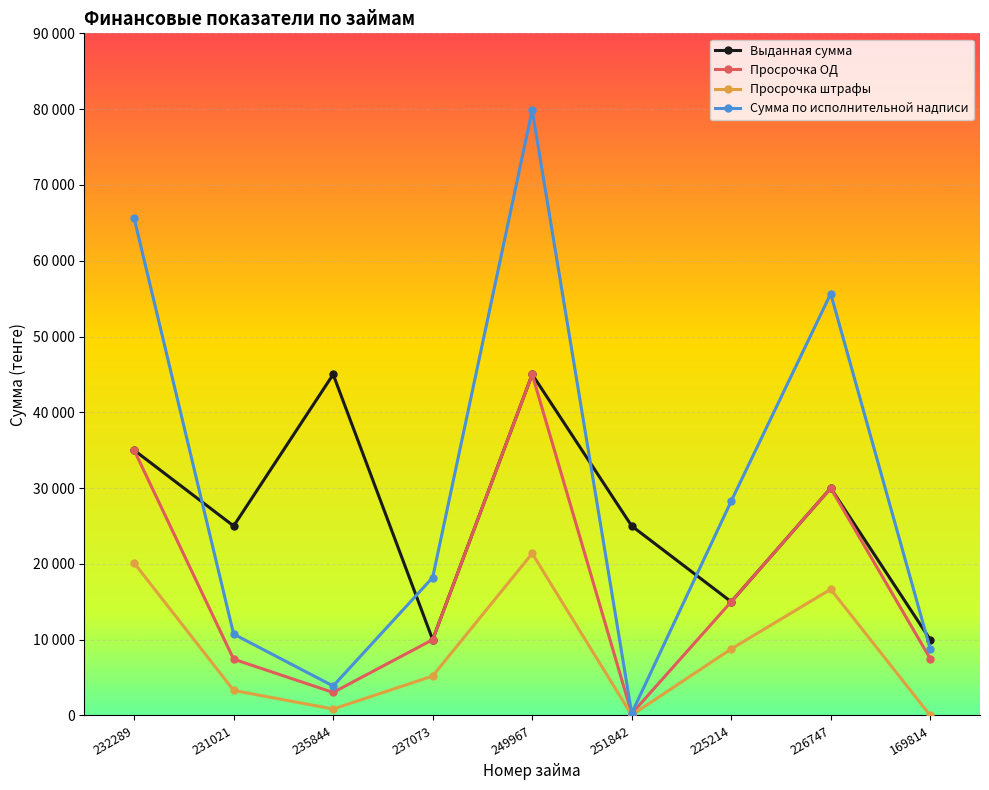

What are all the series names shown in the legend?

Выданная сумма, Просрочка ОД, Просрочка штрафы, Сумма по исполнительной надписи